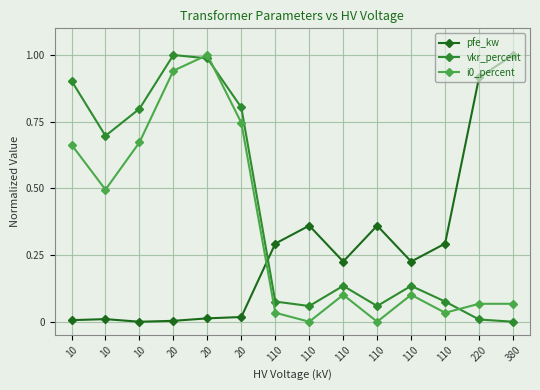

Which category has the highest value in the pfe_kw series?

380